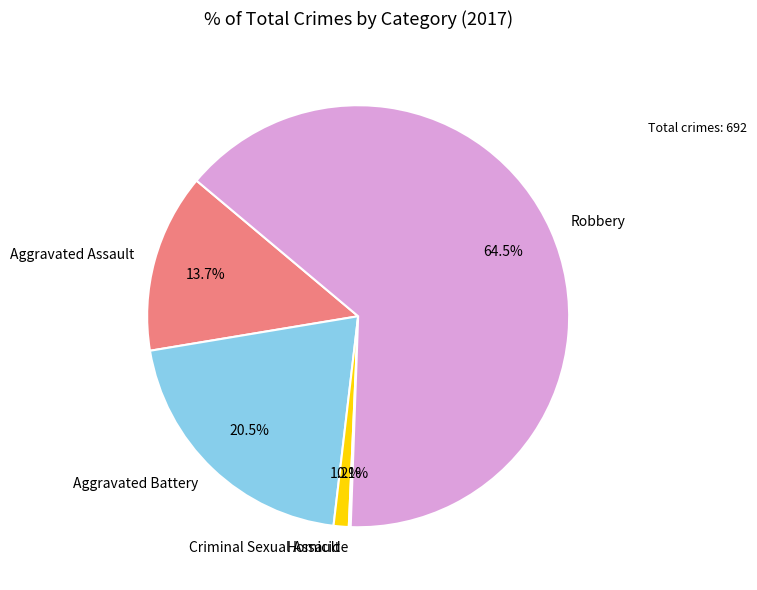

What percentage is the Criminal Sexual Assault slice, to the nearest percent?

1%